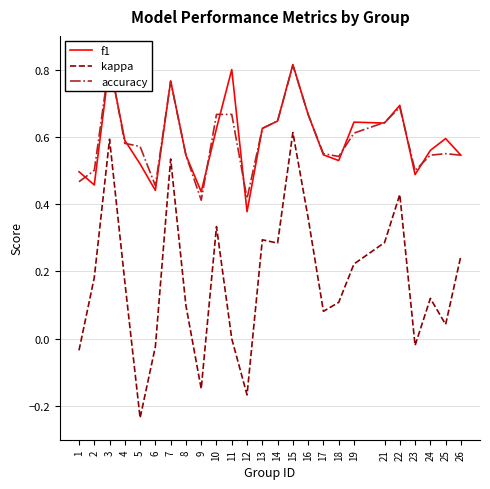

What is the difference between the second highest and minimum values in the f1 series?

0.4